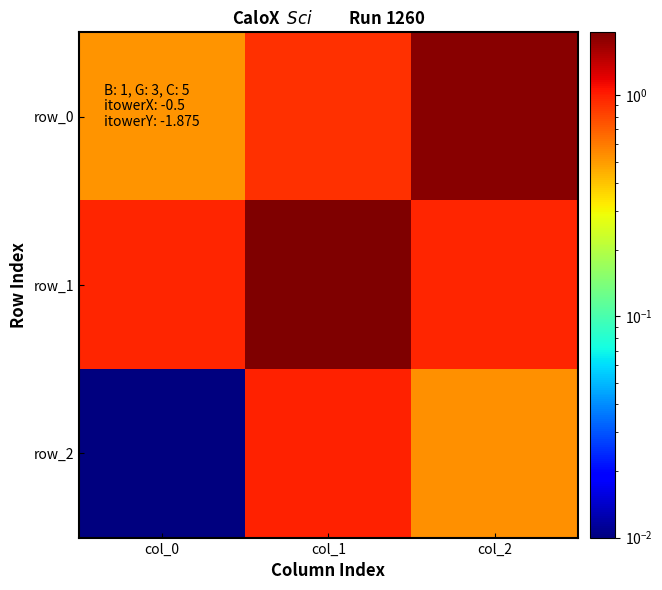

At how many categories does at least one series exceed 1?

2